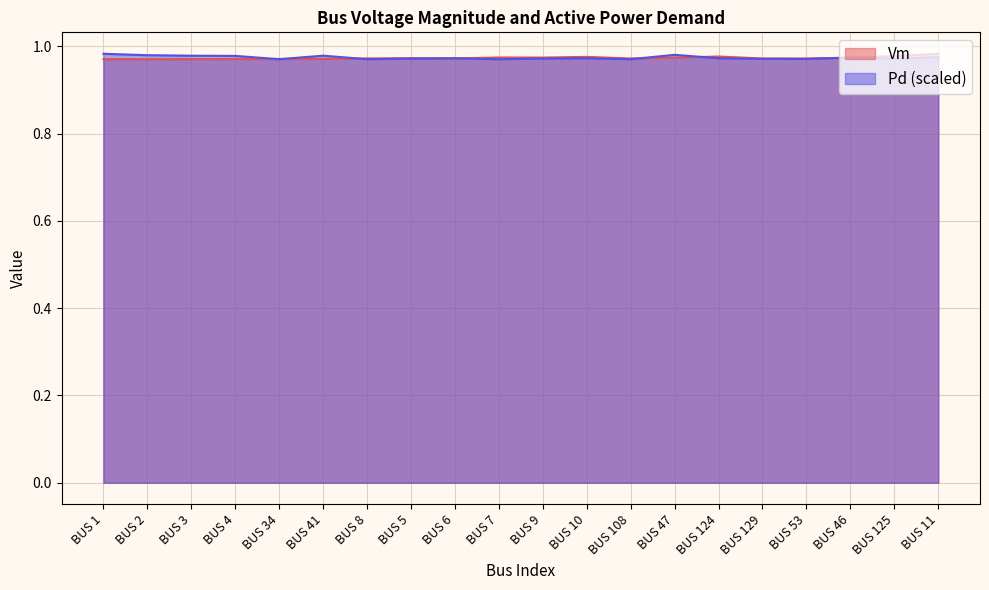

What is the sum of all Pd values?

19.5